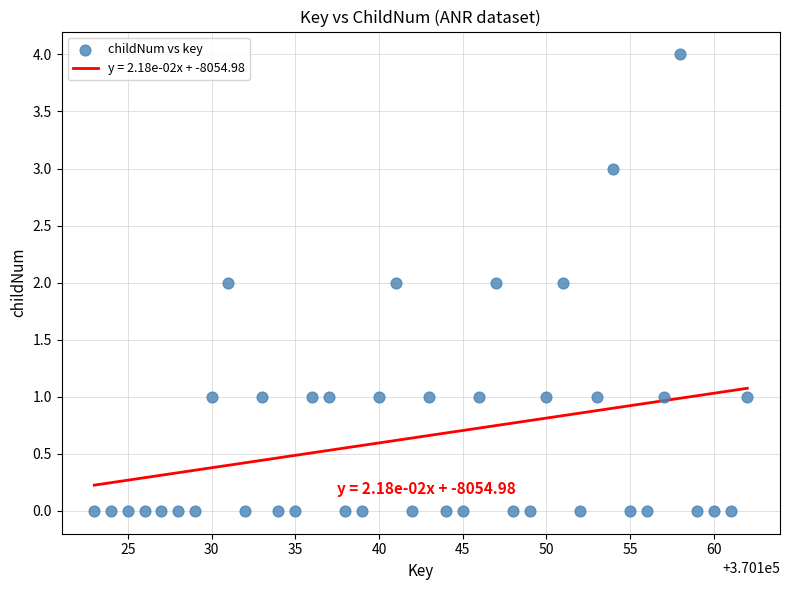

What is the range of Y values (max minus min)?

4